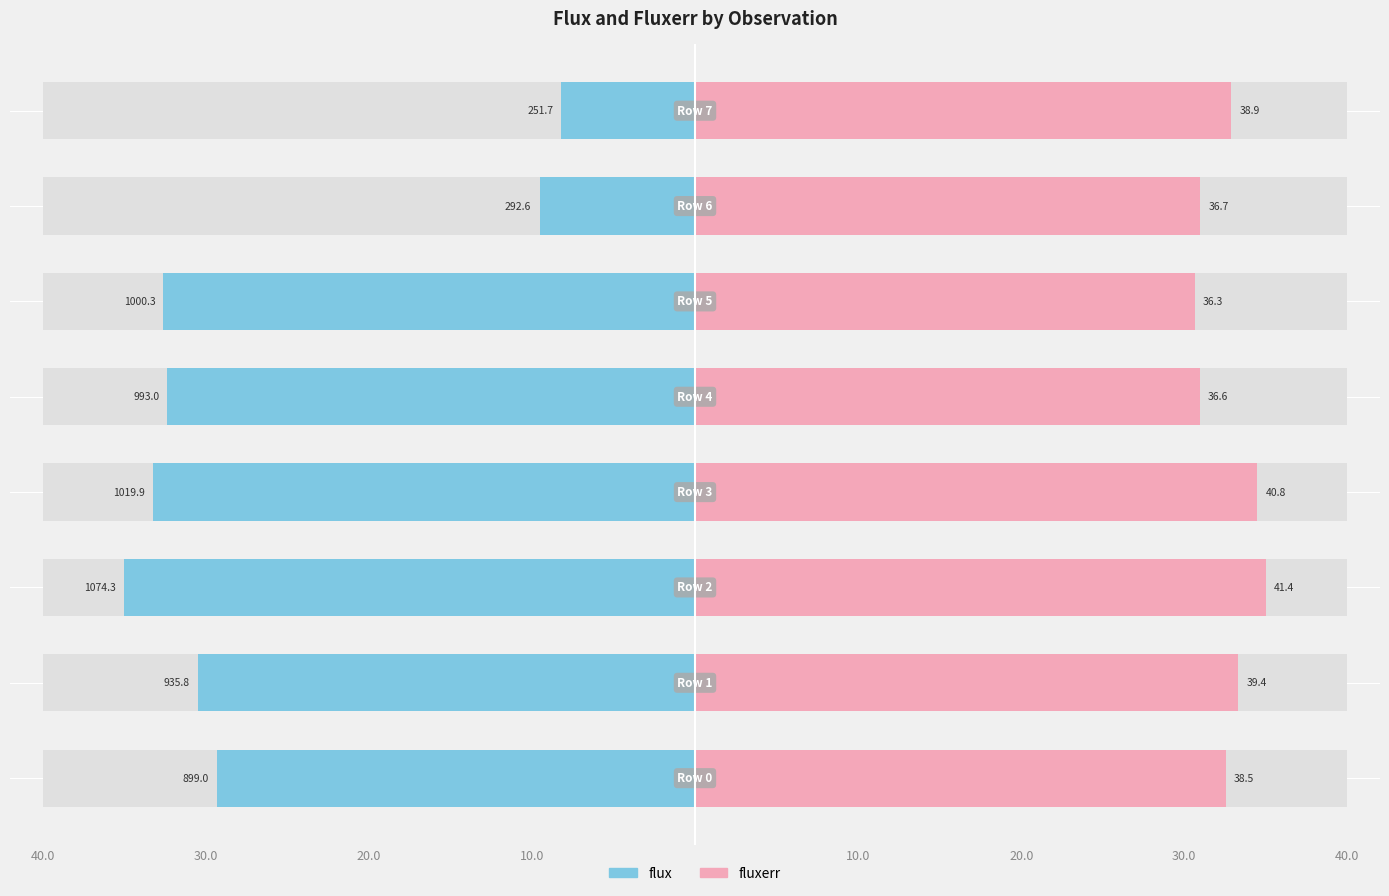

The value of fluxerr at 30.0 is 43.3. True or false?

False